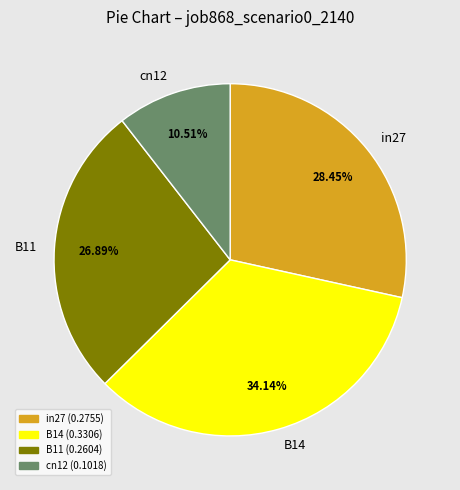

True or false: in27 accounts for 28% of the total.

True